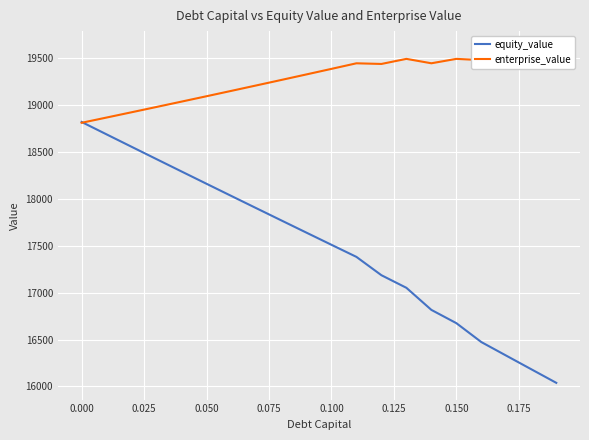

The value of equity_value at 0.100 is 17511.6. True or false?

True